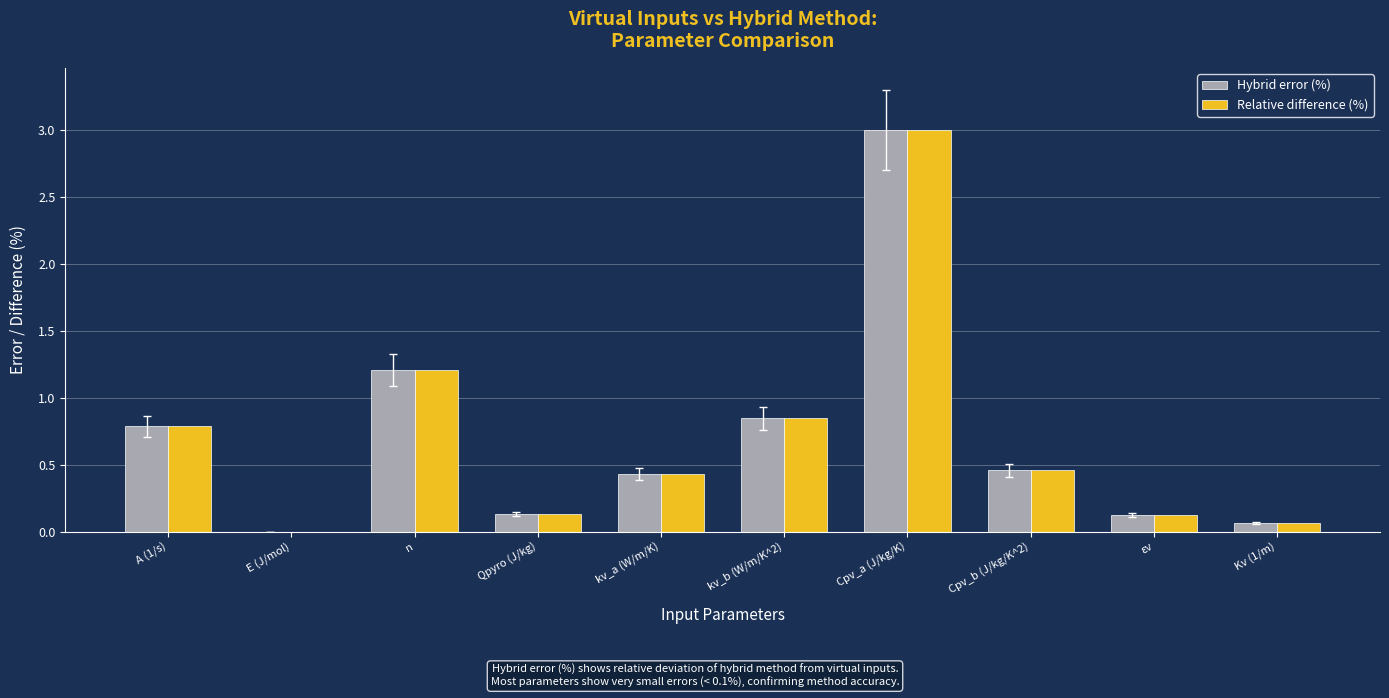

Does the chart contain stacked bars?

No